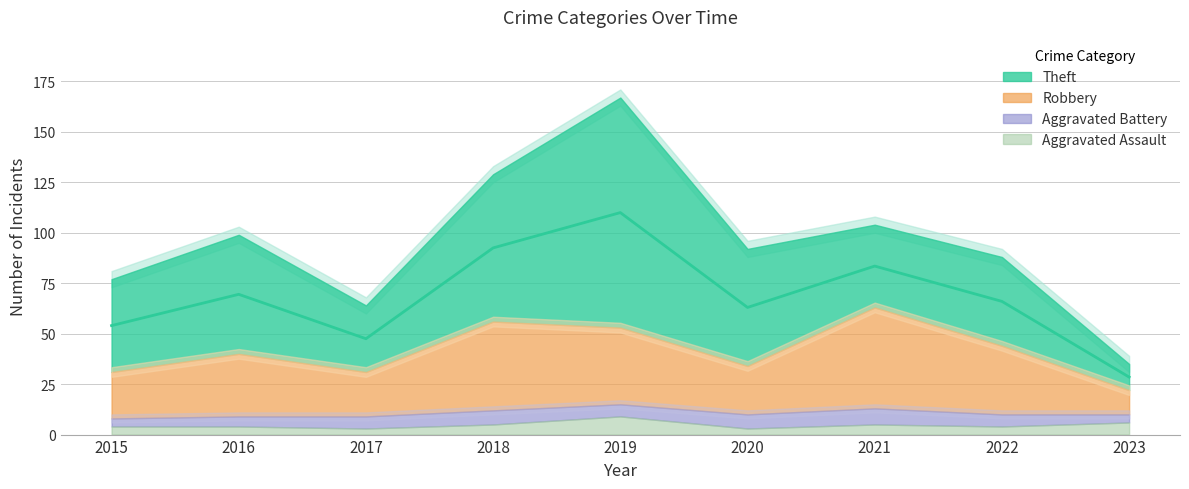

Reading left to right, list all the values displayed in this chart.

Theft: 46	59	33	73	114	58	41	44	13
Robbery: 23	31	22	44	38	24	50	34	12
Aggravated Battery: 4	5	6	7	6	7	8	6	4
Aggravated Assault: 4	4	3	5	9	3	5	4	6